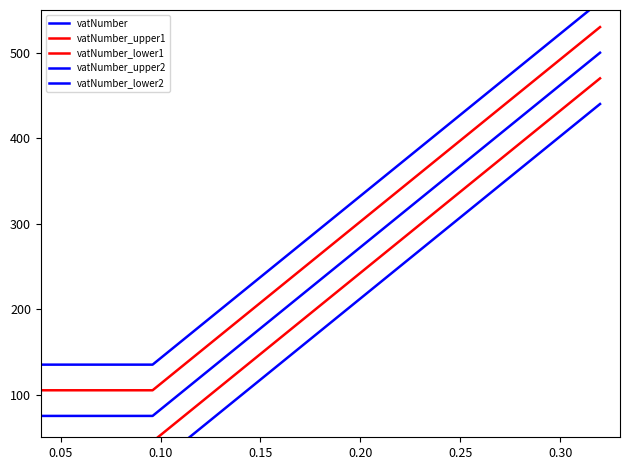

What is the average value of the vatNumber_upper1 series?

282.1